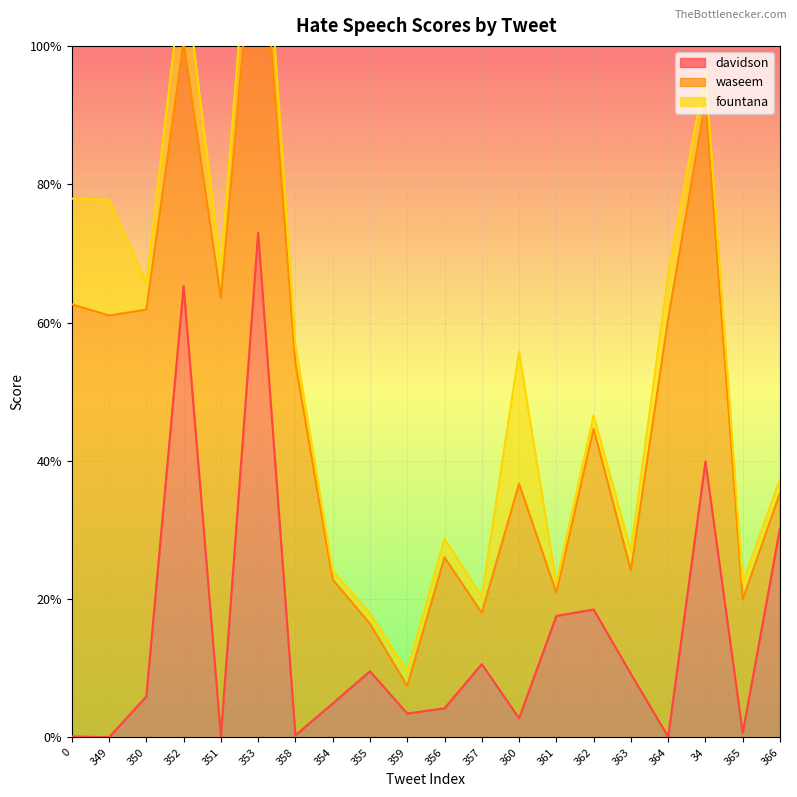

What are all the series names shown in the legend?

davidson, waseem, fountana